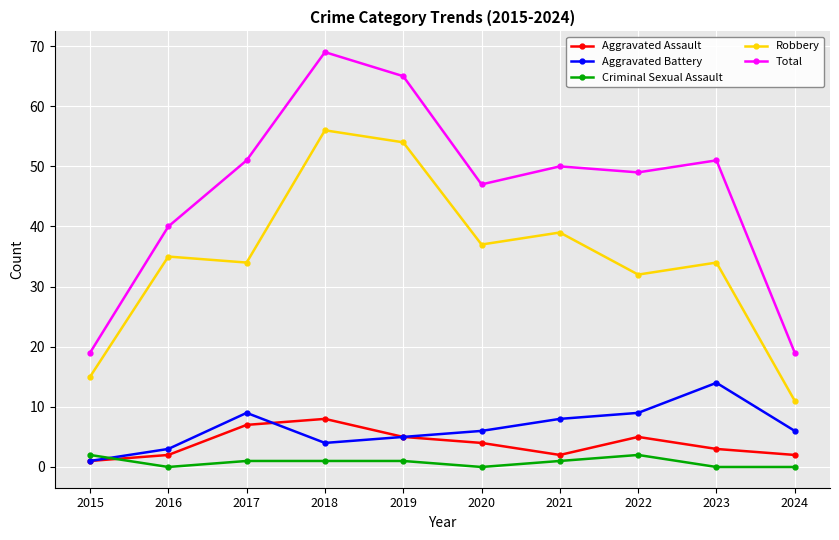

Reading left to right, extract all data points from this chart.

Aggravated Assault: 1	2	7	8	5	4	2	5	3	2
Aggravated Battery: 1	3	9	4	5	6	8	9	14	6
Criminal Sexual Assault: 2	0	1	1	1	0	1	2	0	0
Robbery: 15	35	34	56	54	37	39	32	34	11
Total: 19	40	51	69	65	47	50	49	51	19